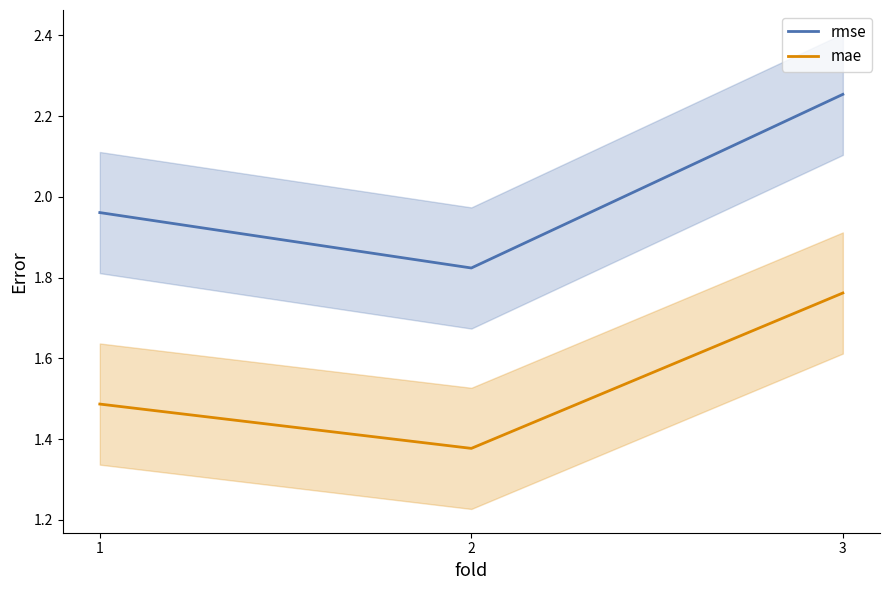

What is the sum of the rmse values at 2 and 3?

4.1